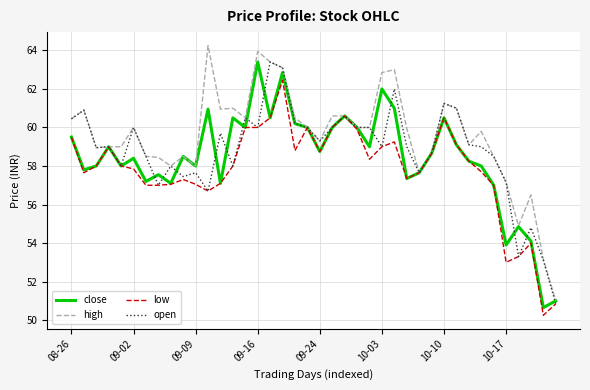

In close, how many points are higher than both neighbors (excluding endpoints)?

12